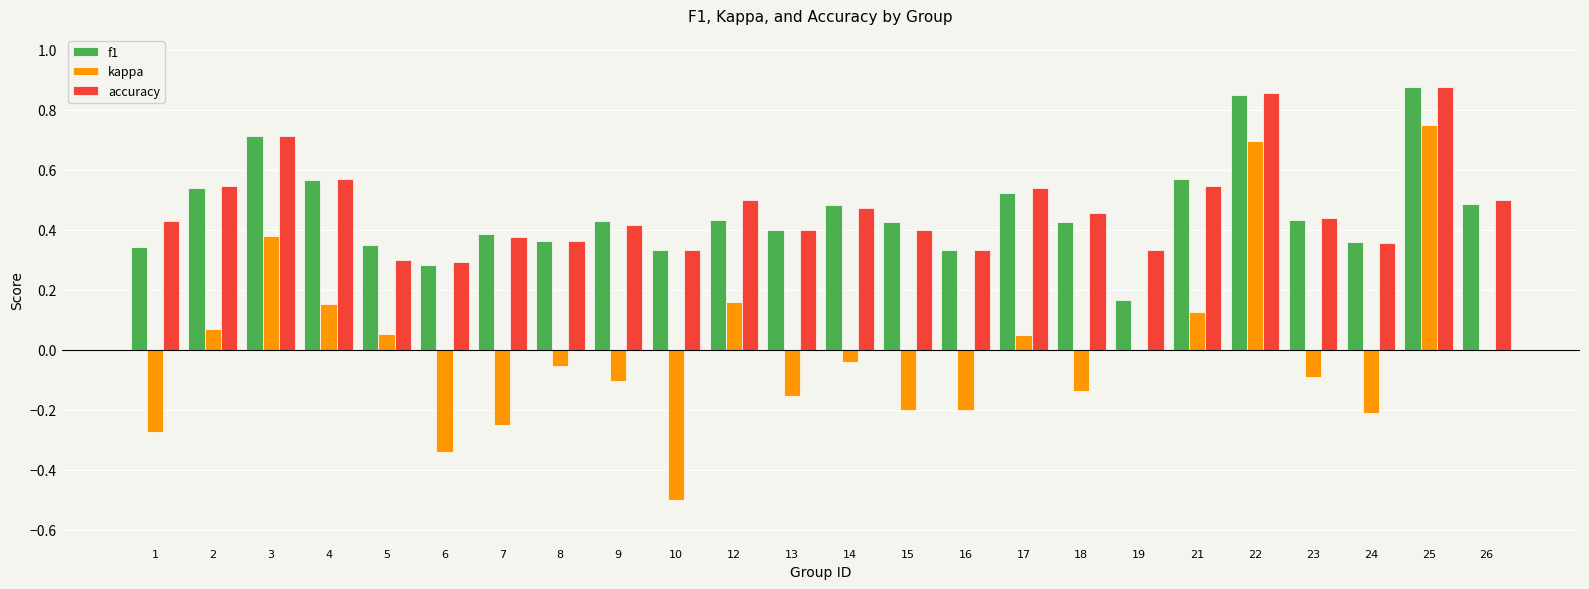

The value of f1 at 24 is 0.2. True or false?

False